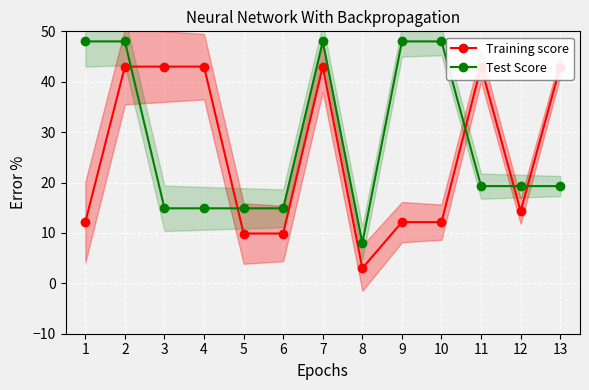

Is it true that Training score equals 1.5 at 8?

False